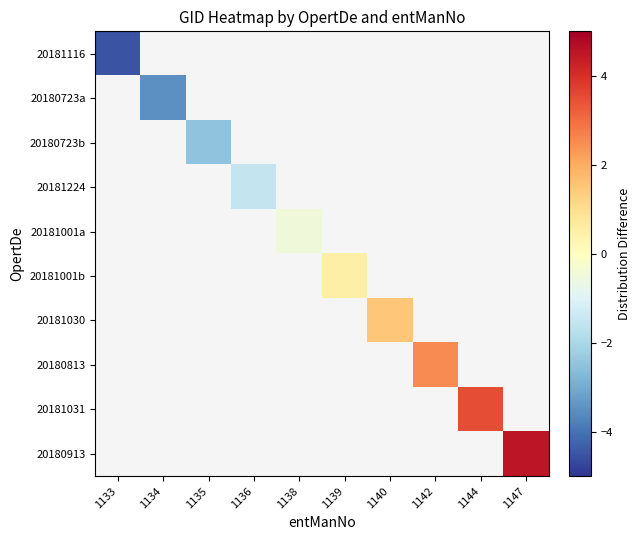

Count the number of categories in the chart.

10